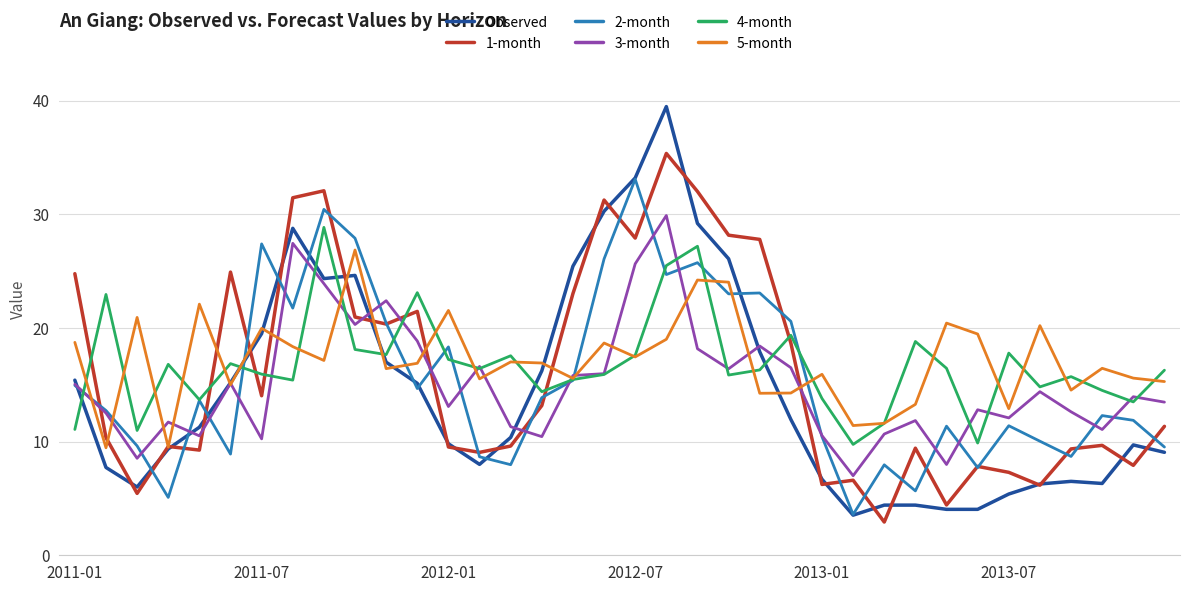

What is the sum of all 3-month values?

543.2